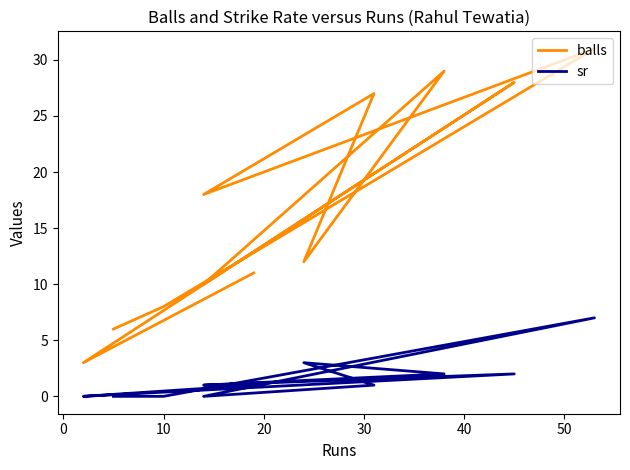

At 40, list the series in order from largest to smallest.

balls, sr